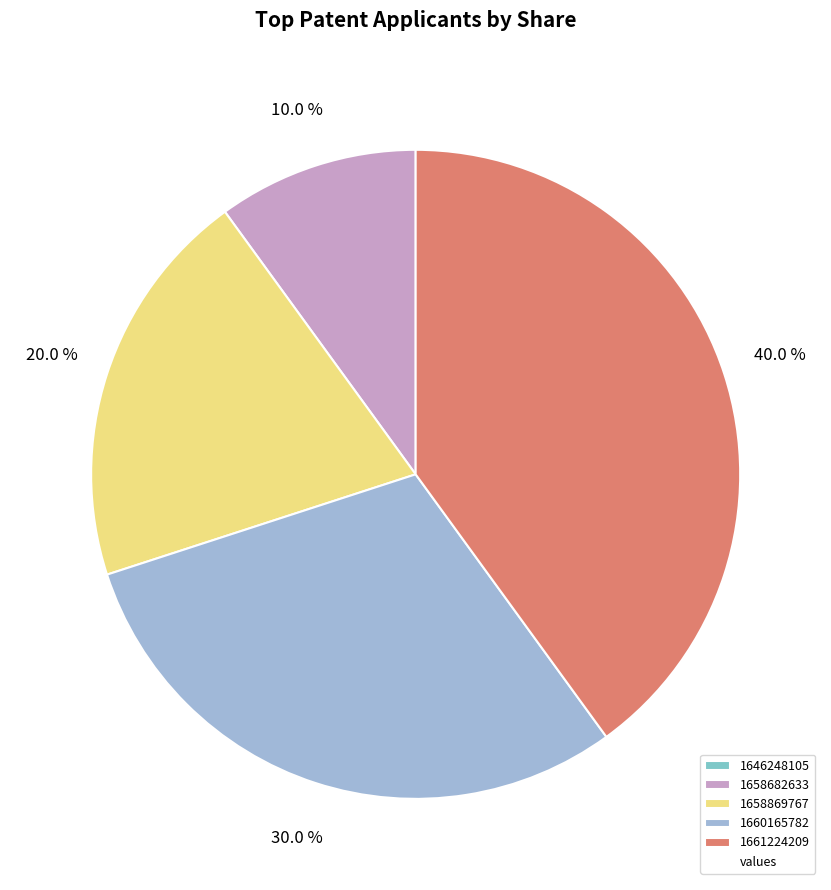

Is there a majority slice in this chart?

No